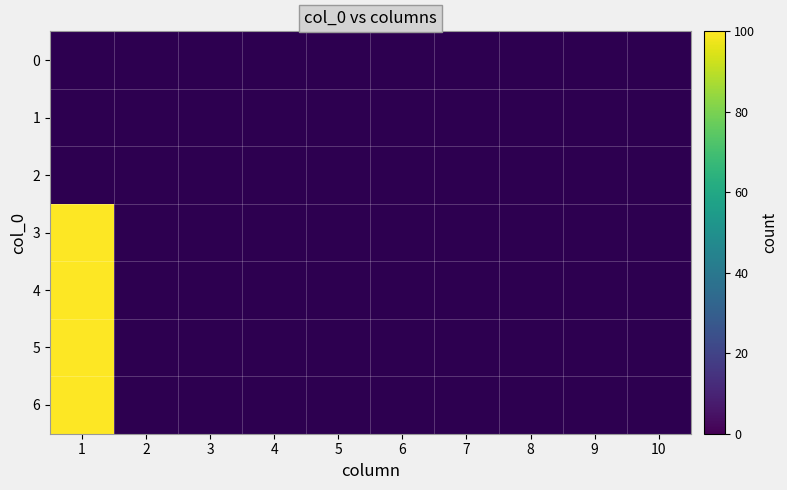

Count the number of categories in the chart.

10